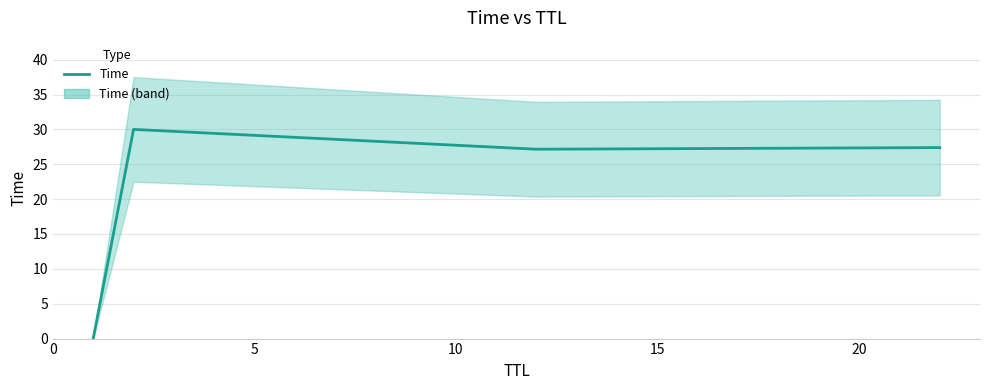

What is the ratio of the value at 10 to the value at 5?

0.9